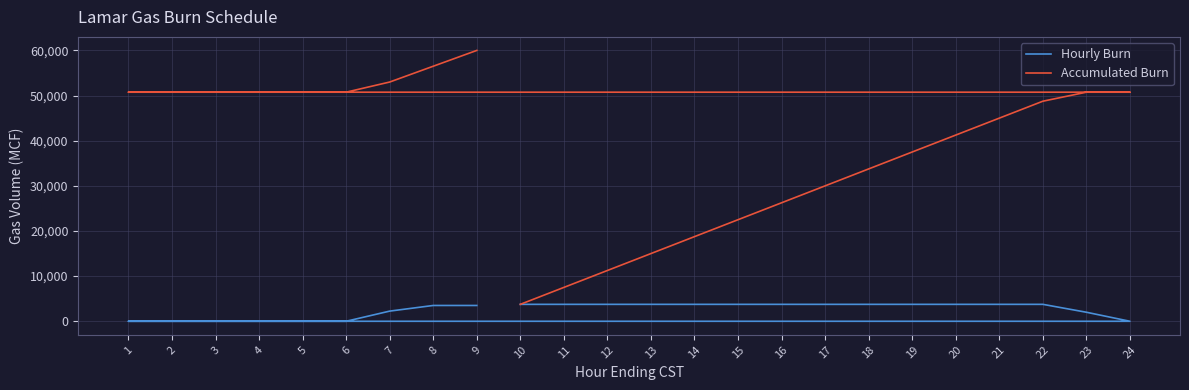

What are all the series names shown in the legend?

Hourly Burn, Accumulated Burn